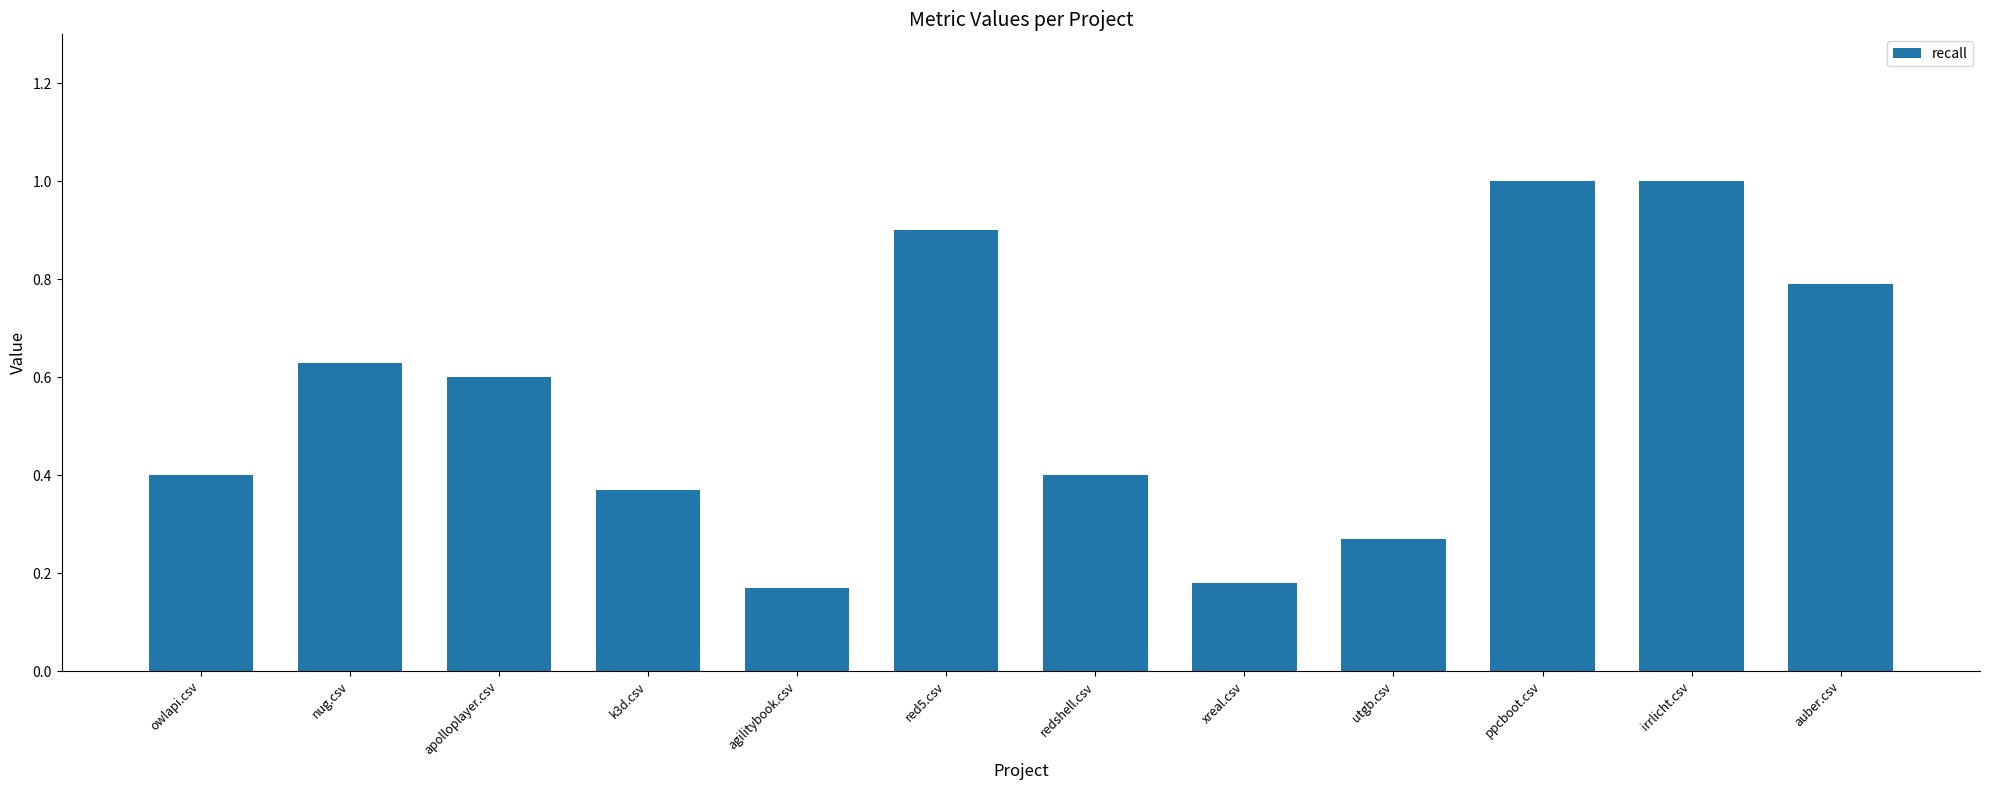

What is the label of the 1st bar from the right?

auber.csv